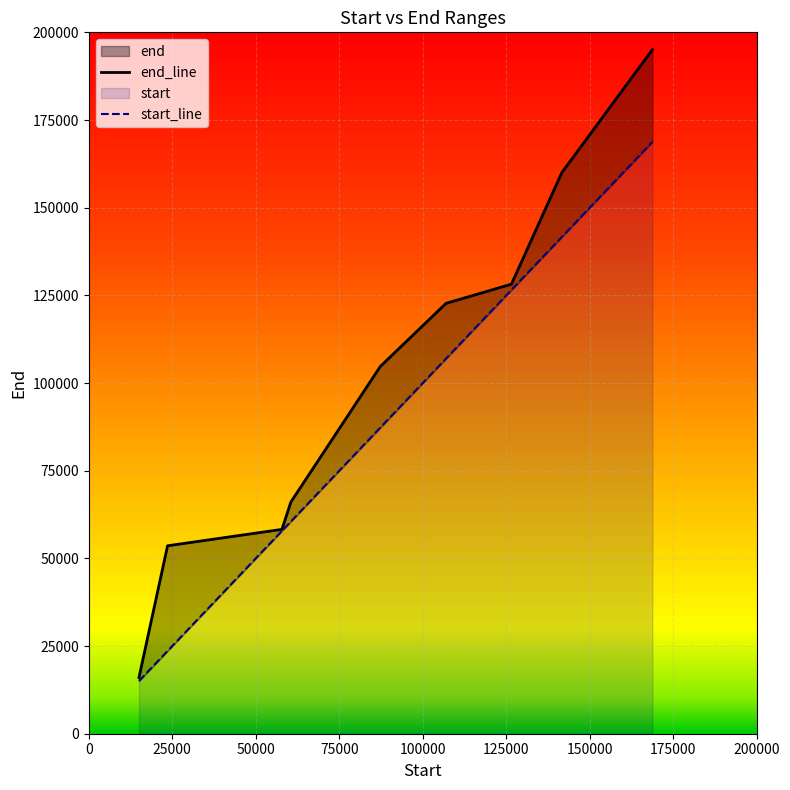

Which series has the largest range (max minus min)?

end